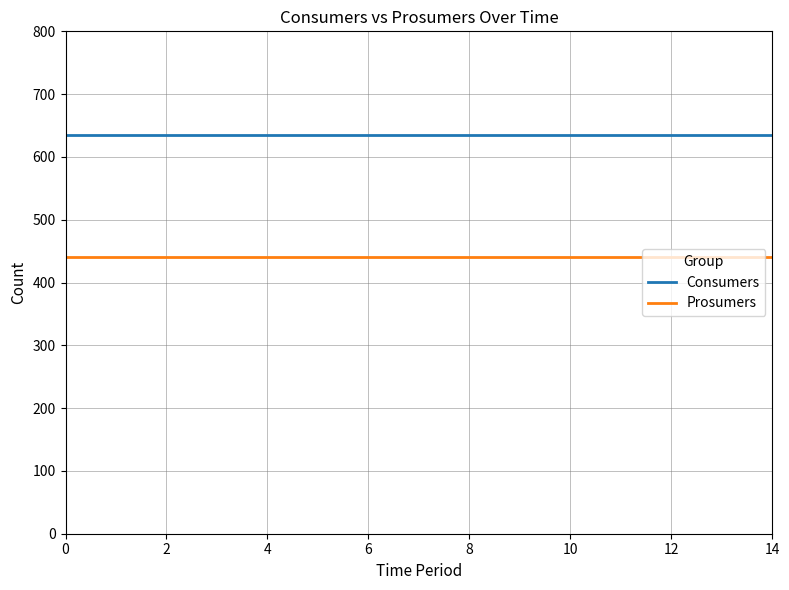

True or false: Prosumers and Consumers cross at least once.

False